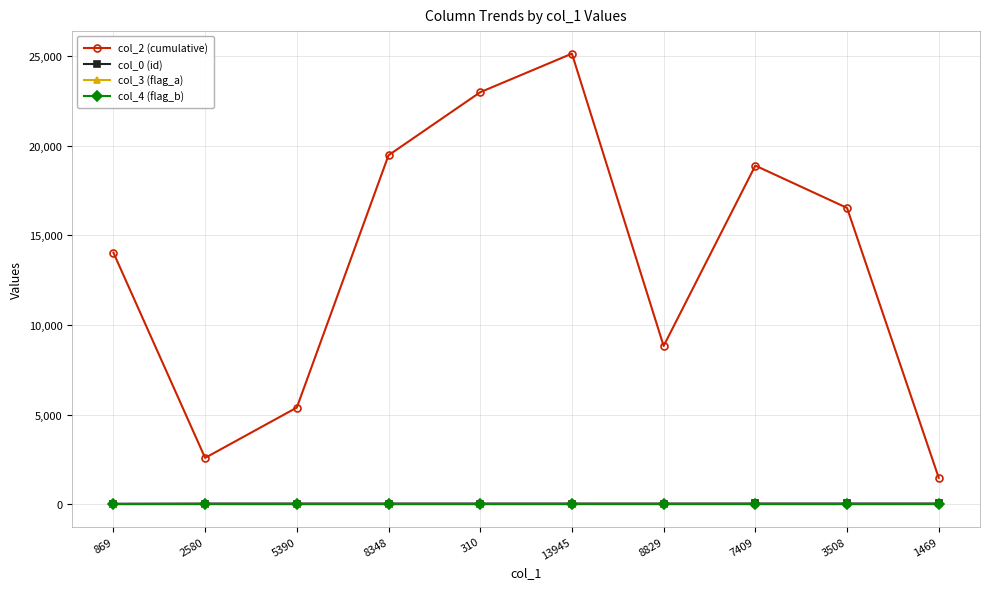

What are all the series names shown in the legend?

col_2 (cumulative), col_0 (id), col_3 (flag_a), col_4 (flag_b)